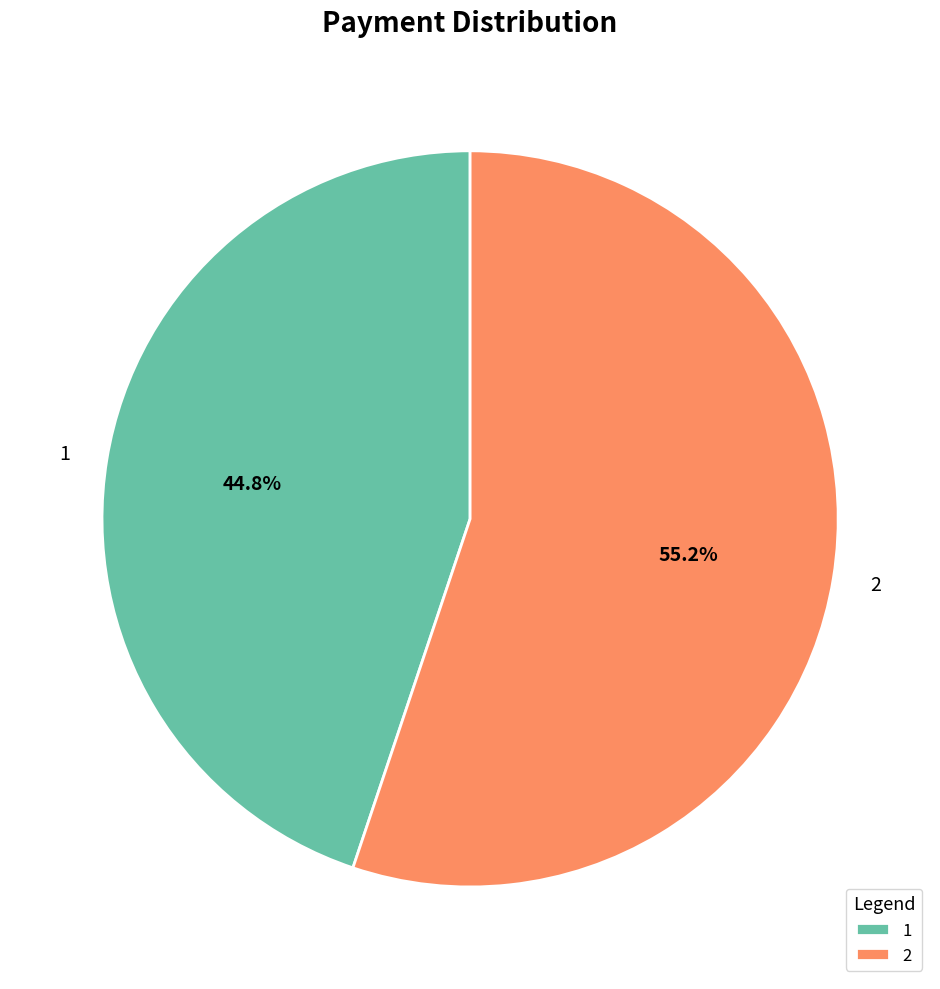

Count the number of slices in the pie.

2